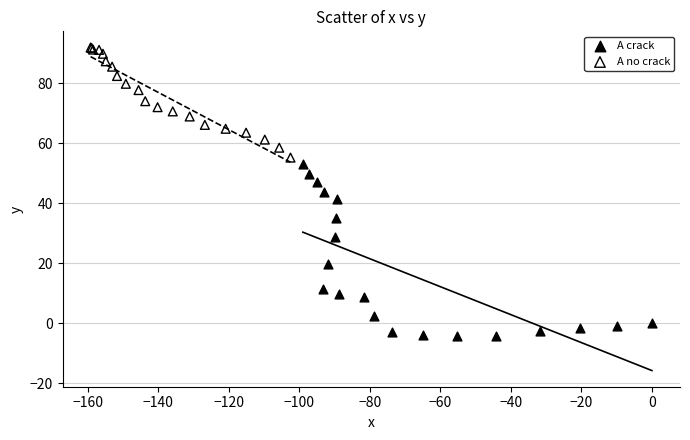

Which series reaches the minimum Y coordinate?

A crack